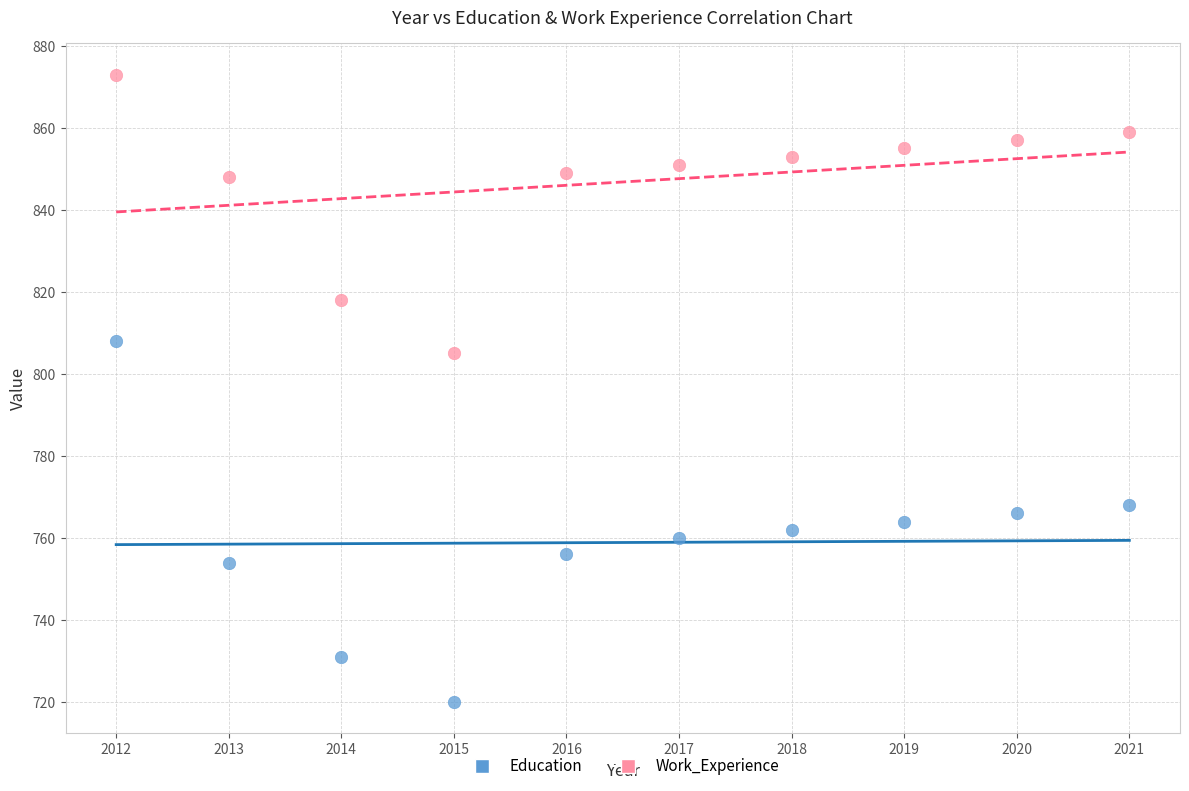

Across all series, what Y value is closest to 796?

805